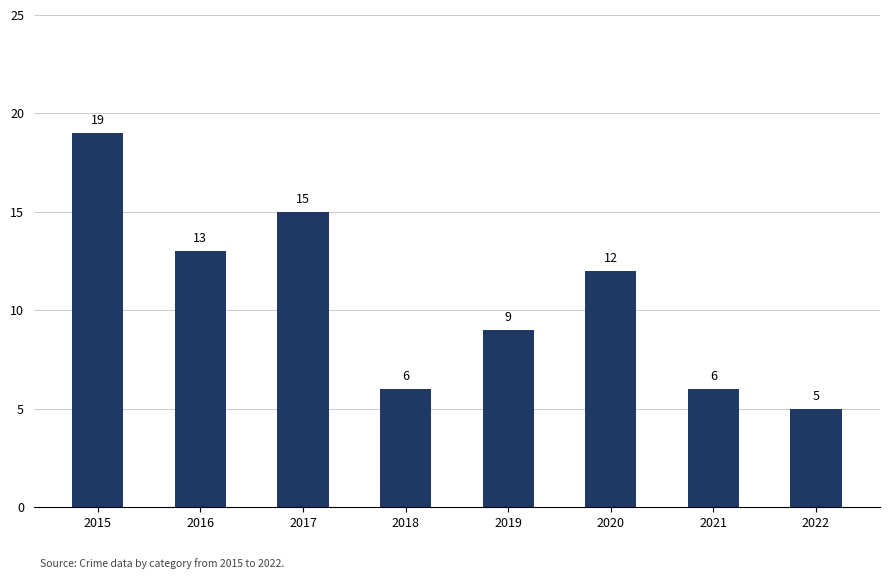

What is the change in value from 2018 to 2019?

+3